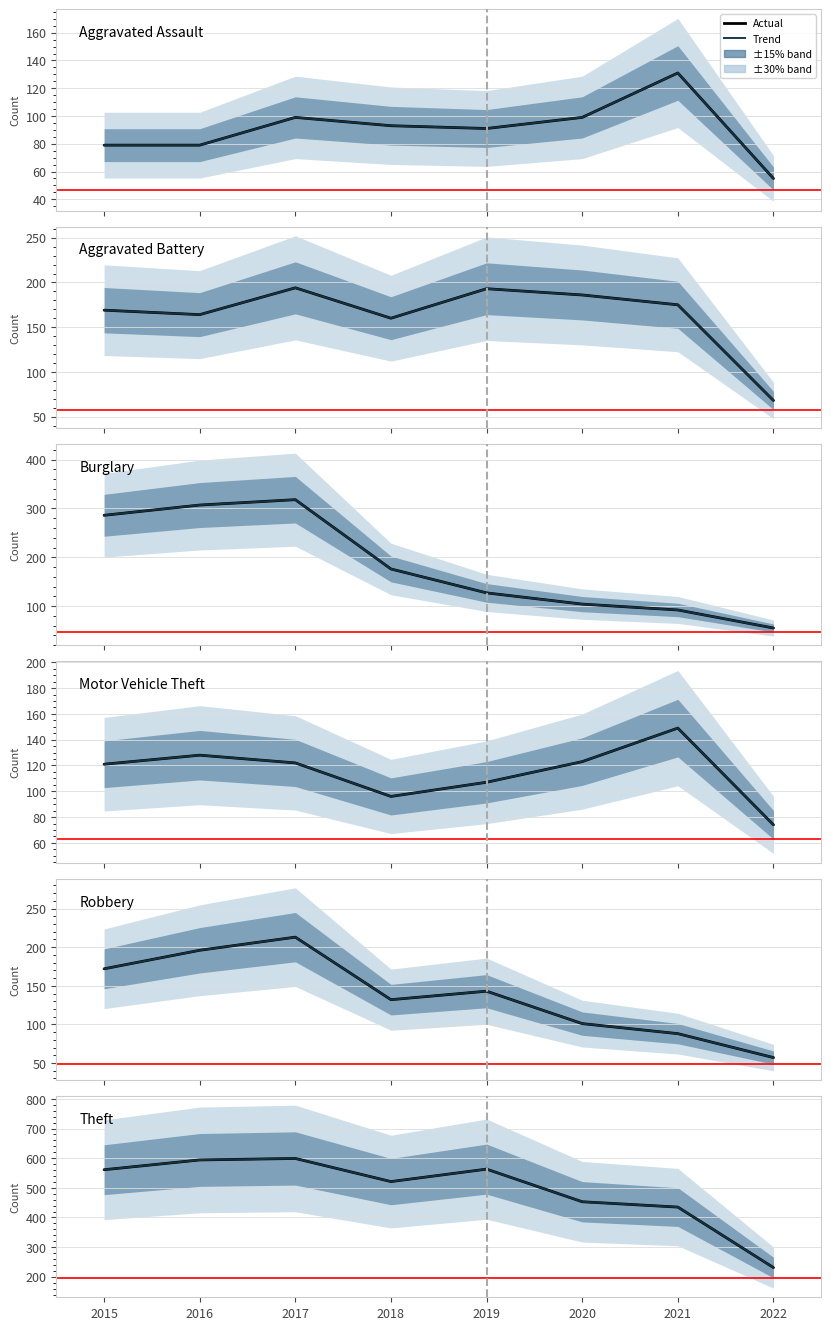

The Motor Vehicle Theft series shows 122 at 2017. True or false?

True